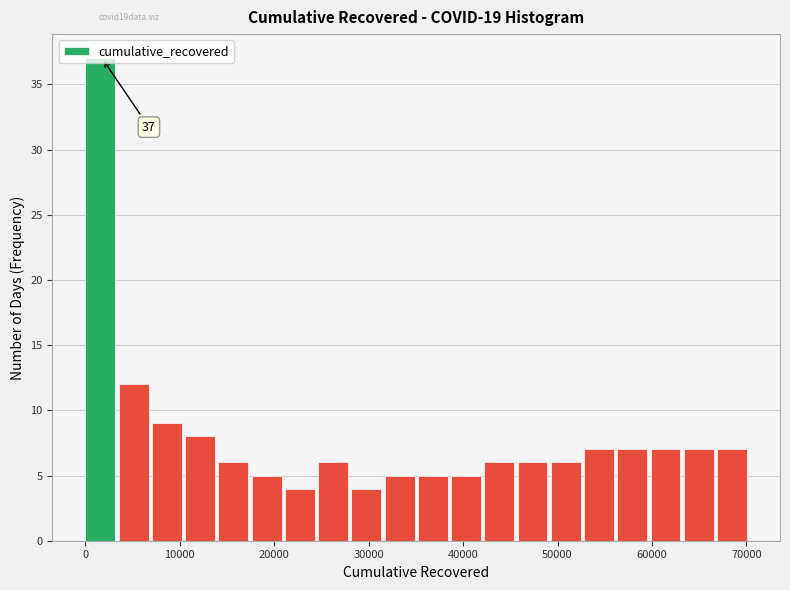

Around what value on the x-axis is the tallest bar? Give the approximate position of its centre, as read against the axis.

2000